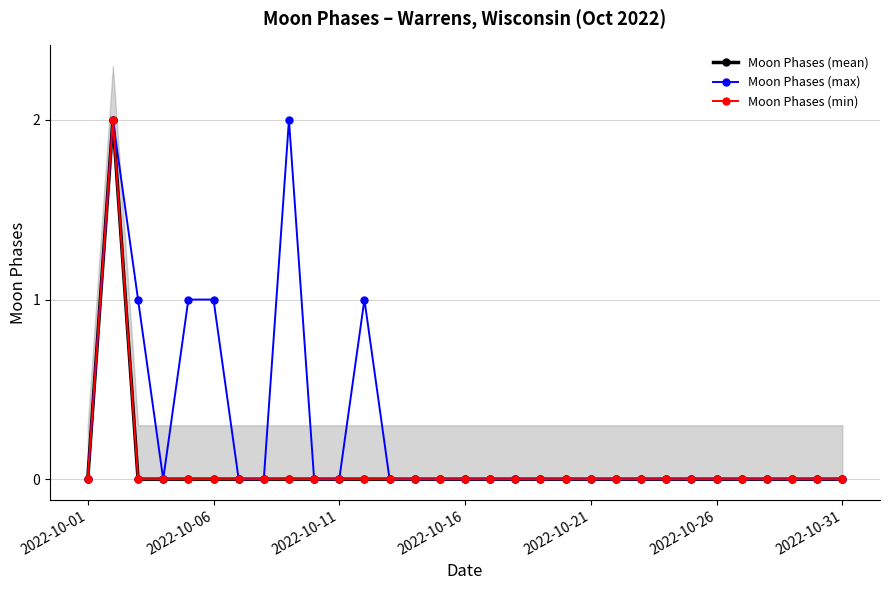

Which series changed the most between 2022-10-31 and 22?

Moon Phases (mean)